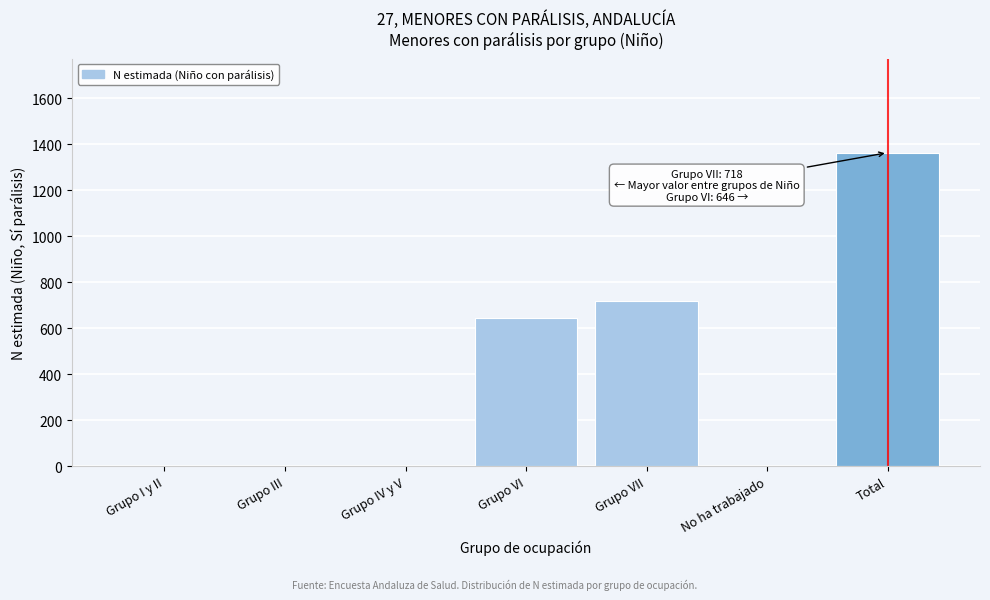

Reading right to left, transcribe all the data shown in this chart.

Total=1364	No ha trabajado=0	Grupo VII=718	Grupo VI=646	Grupo IV y V=0	Grupo III=0	Grupo I y II=0